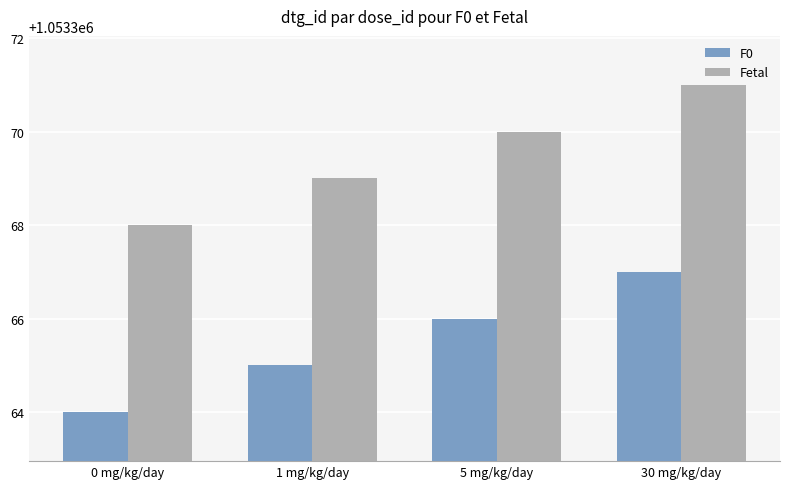

List the series in order of their peak value, lowest first.

F0, Fetal